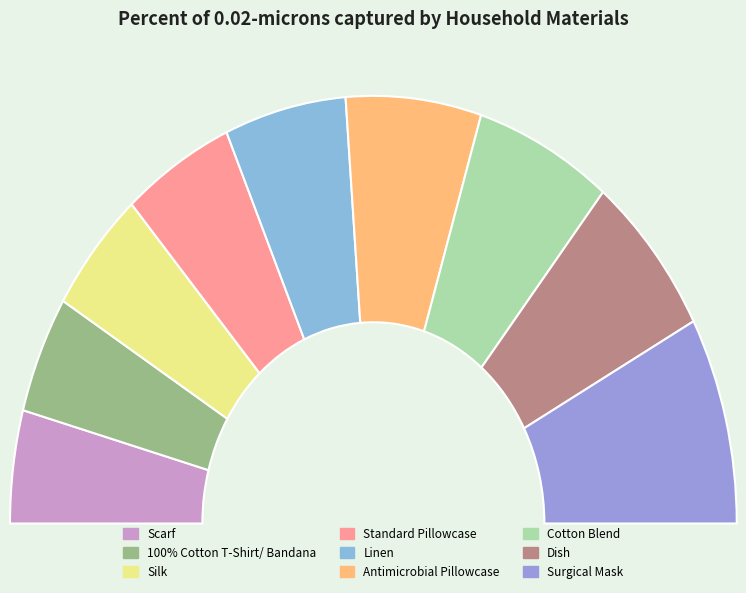

Is there any slice that represents more than half of the pie?

No